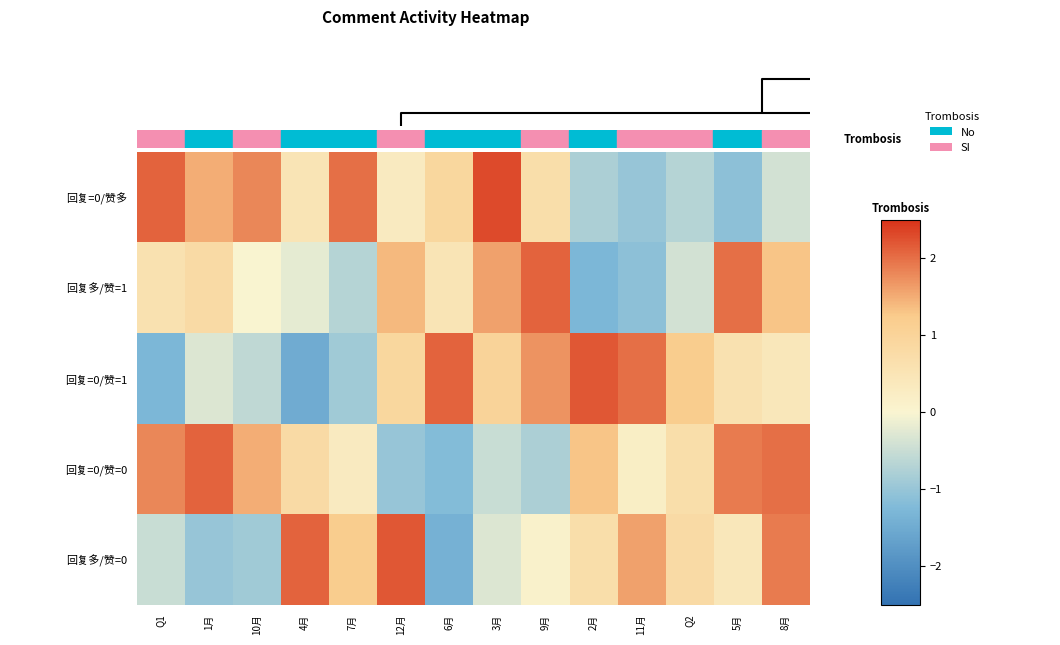

How many distinct data groups are displayed?

5